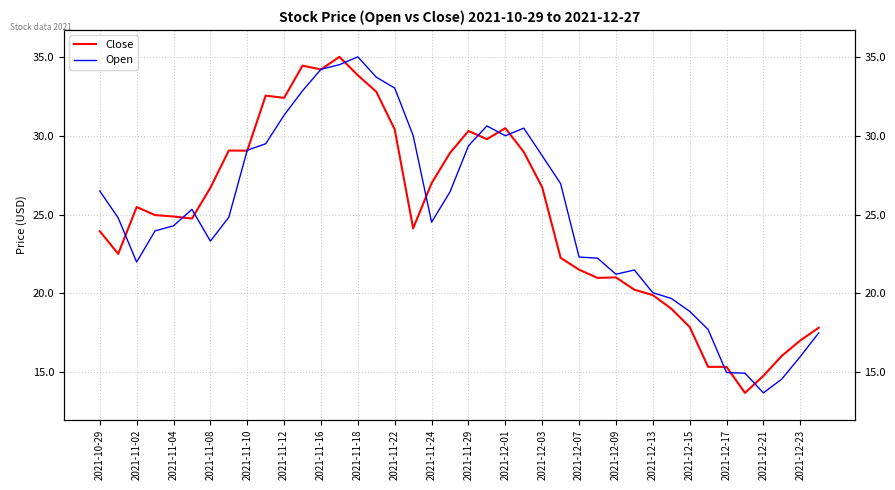

True or false: Close has more than 0 interior local peaks.

True